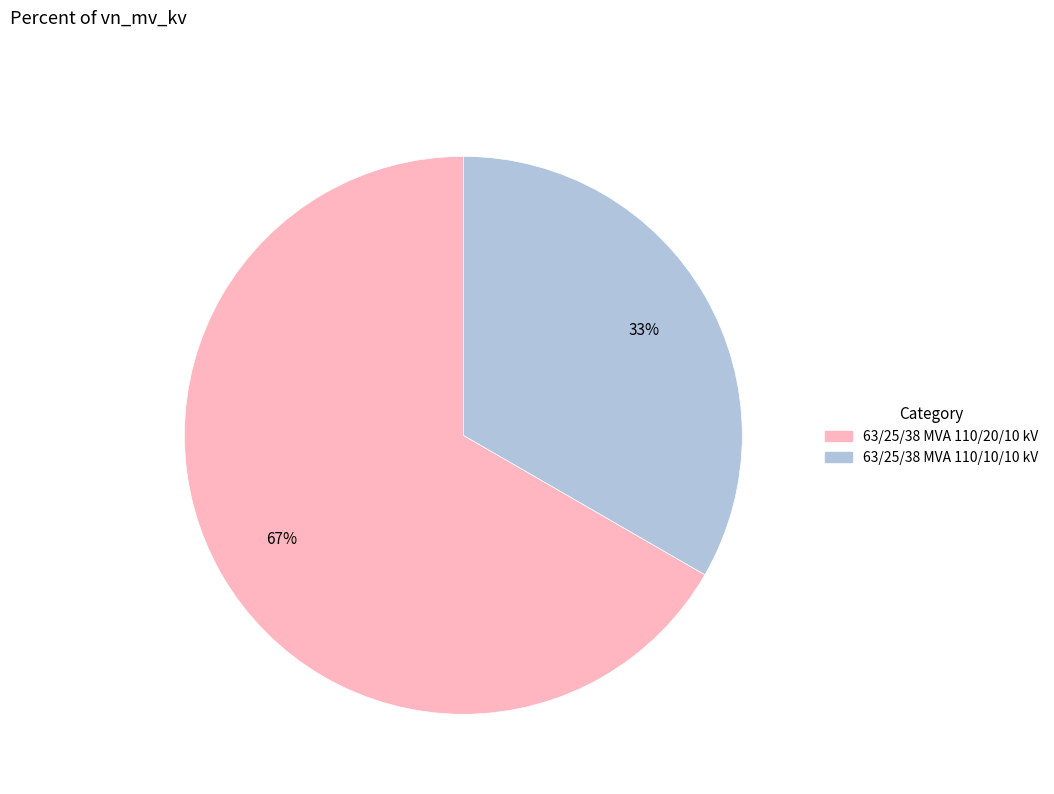

The 63/25/38 MVA 110/10/10 kV slice represents 40% of the pie. True or false?

False